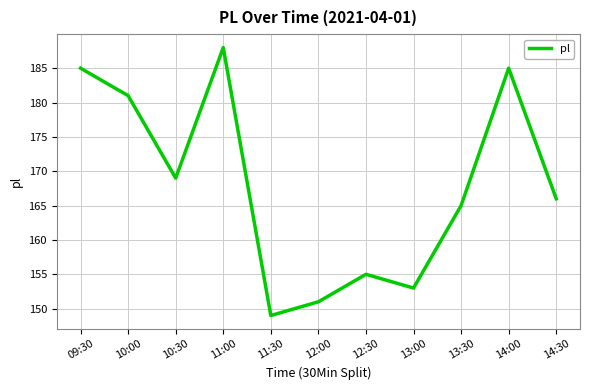

The chart shows a value of 181 at 10:00. True or false?

True